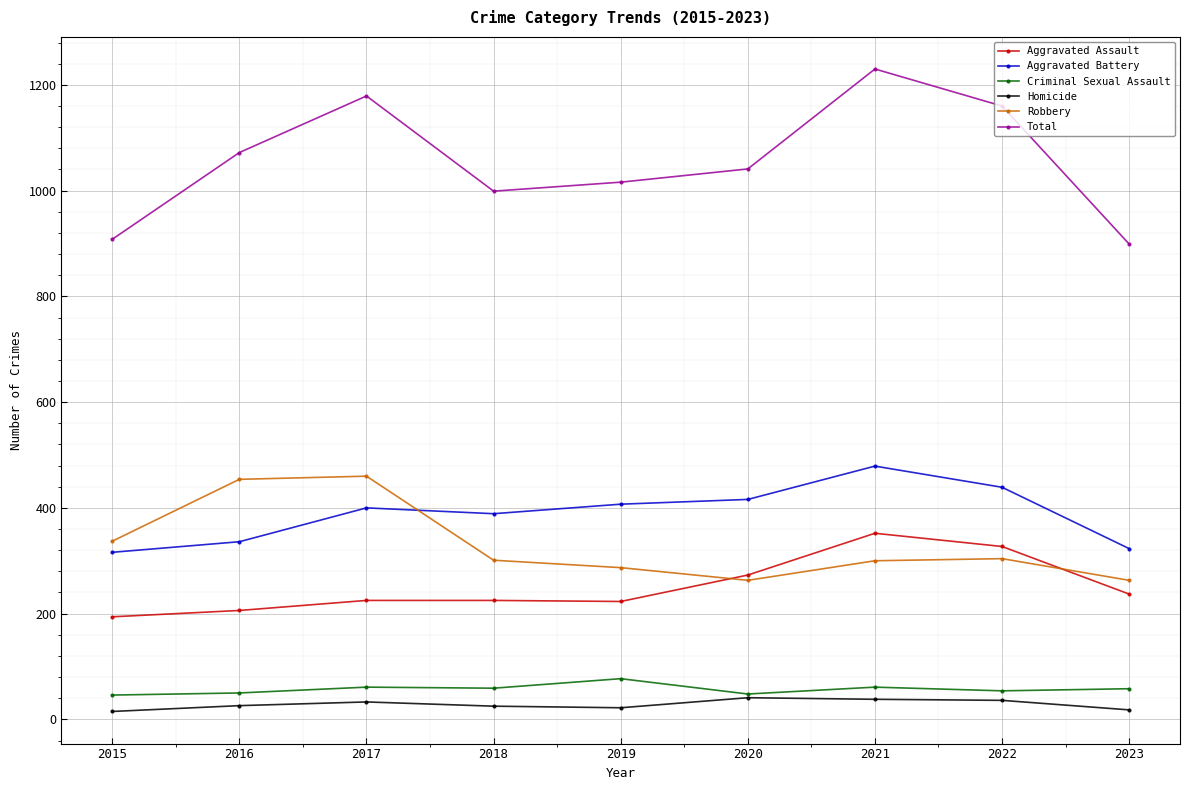

True or false: Aggravated Assault and Aggravated Battery intersect in this chart.

False